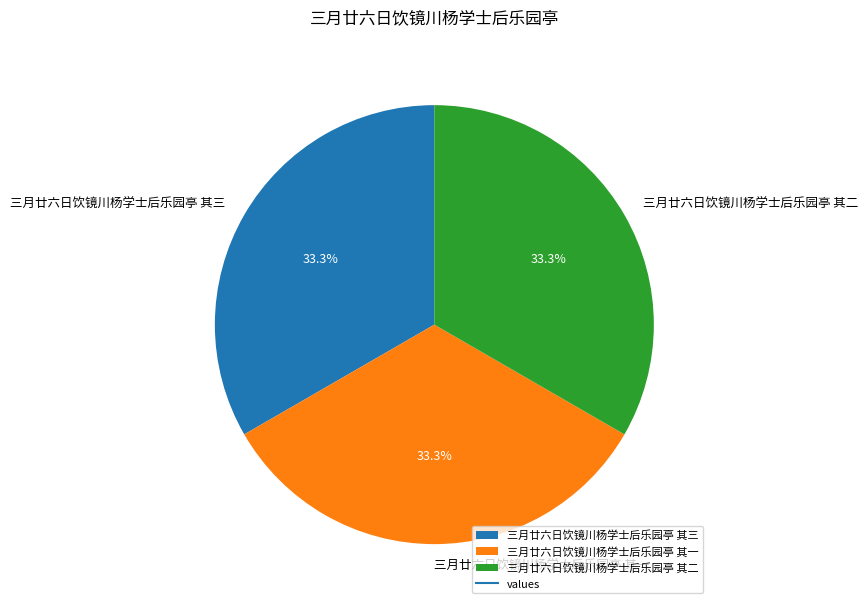

Is there any slice that represents more than half of the pie?

No